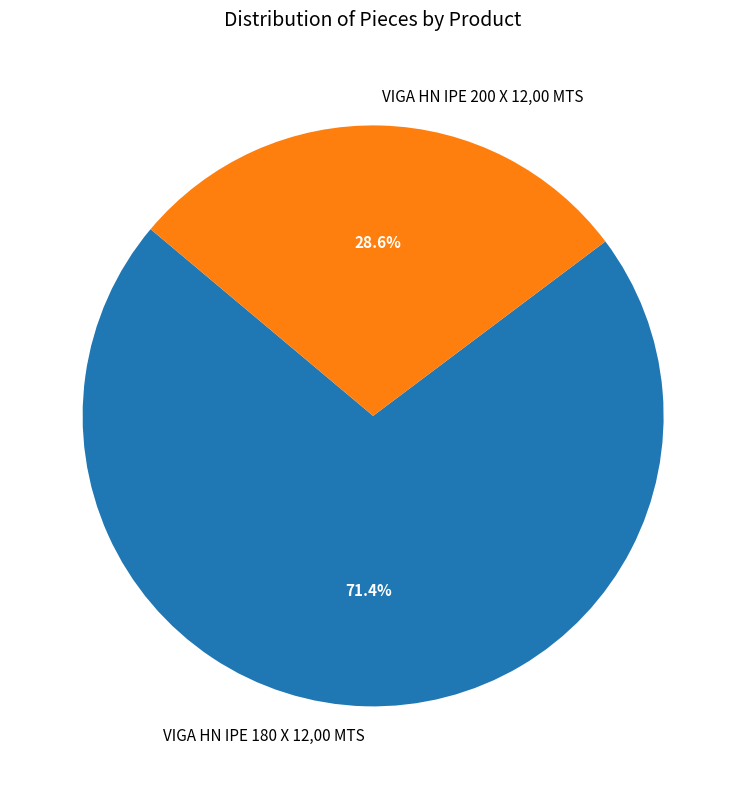

To the nearest percent, what percentage of the pie is VIGA HN IPE 180 X 12,00 MTS?

71%